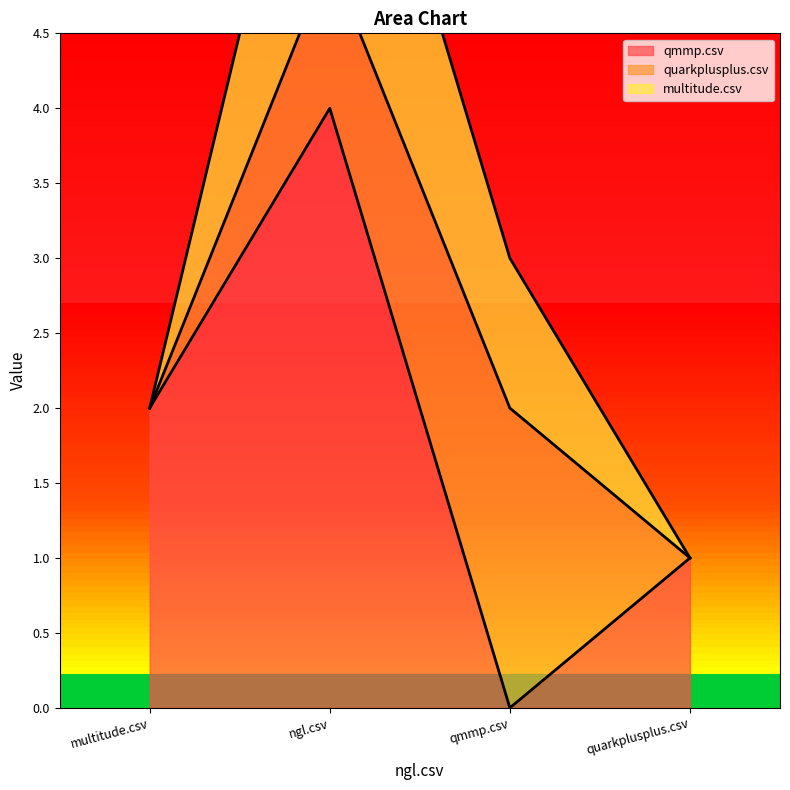

How many positive values does the multitude.csv series have?

2